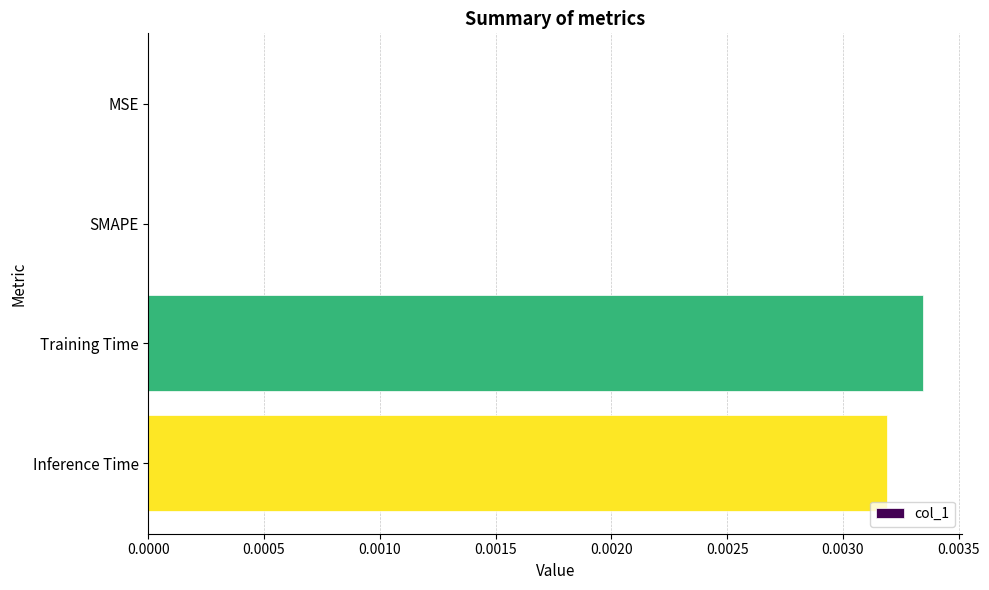

The value at SMAPE is 0.0. True or false?

True